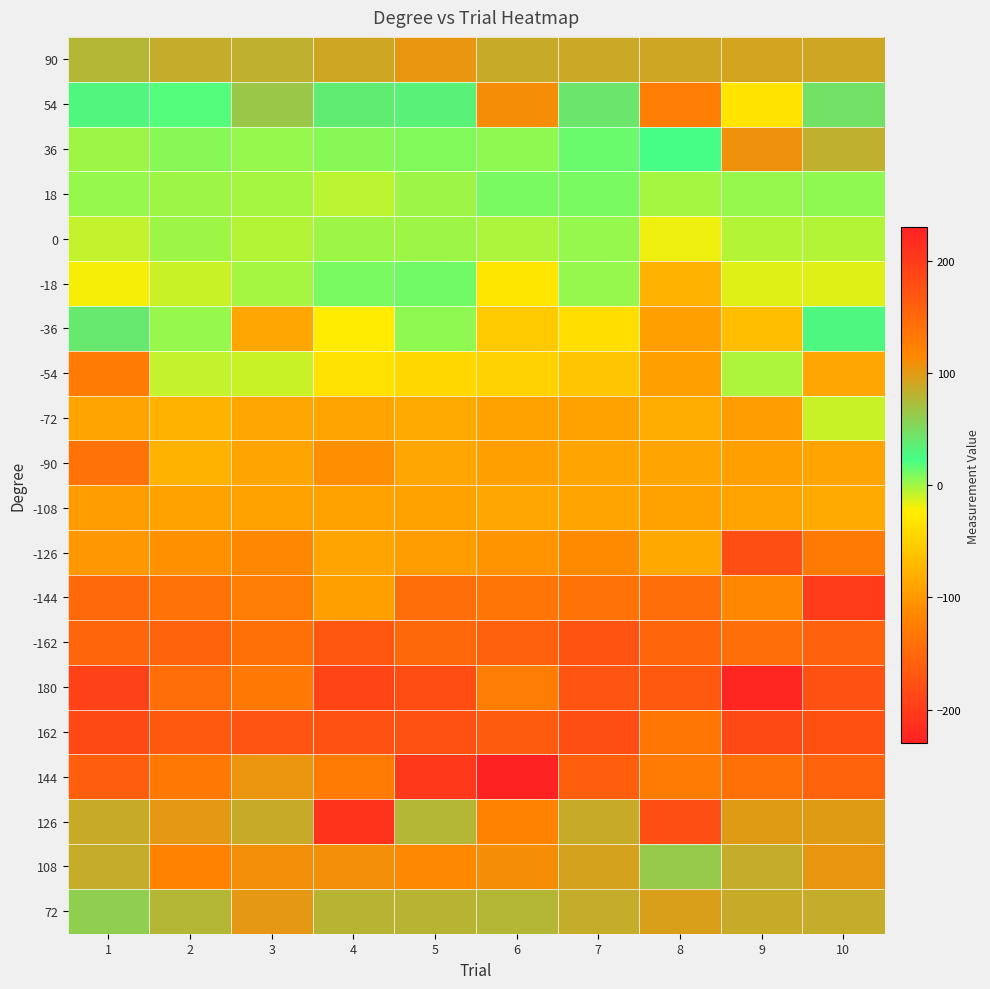

List the series in order of their peak value, highest first.

144, 180, 126, 162, 54, 108, 36, 90, 72, -36, -18, 18, 0, -54, -72, -90, -108, -126, -144, -162